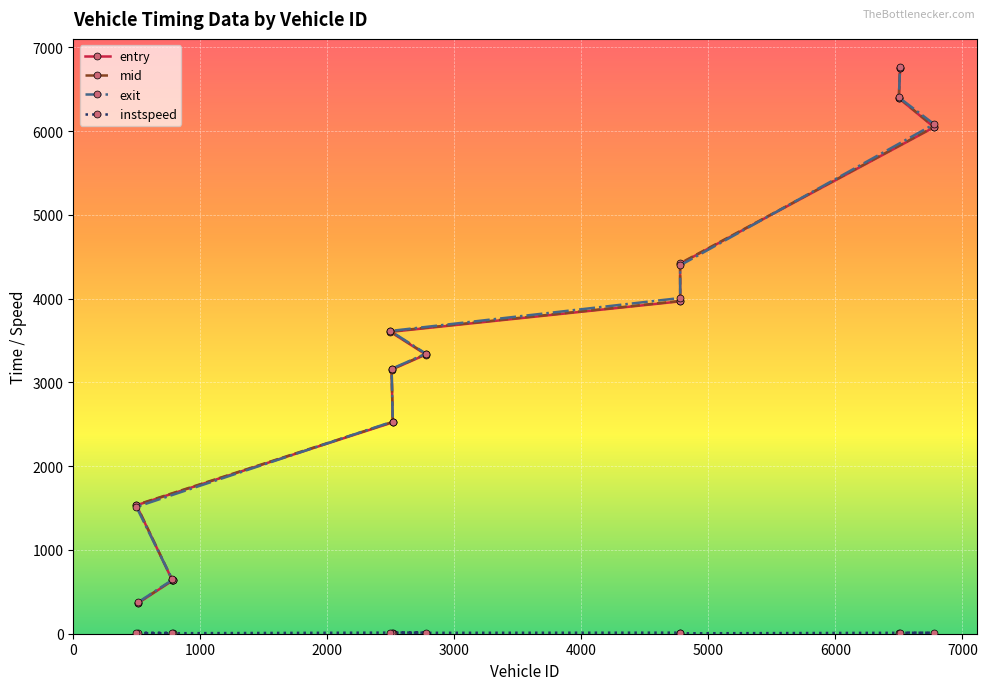

What is the minimum value for entry?

365.4